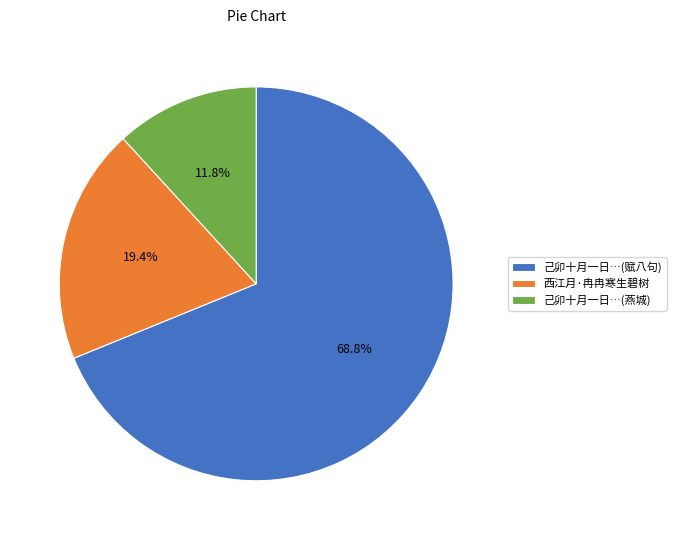

Count the number of slices in the pie.

3